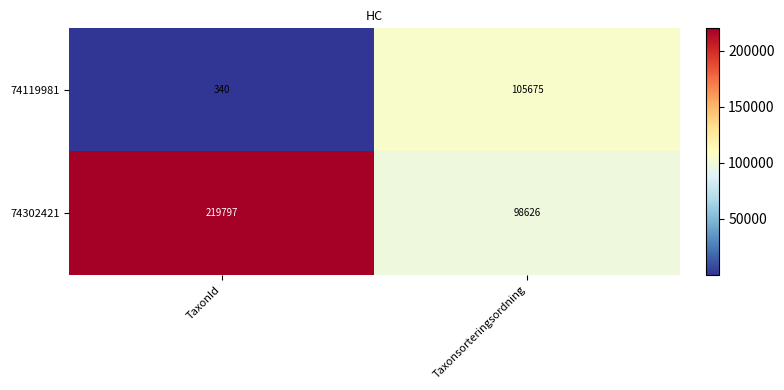

At which category does the chart reach its minimum across all series?

TaxonId